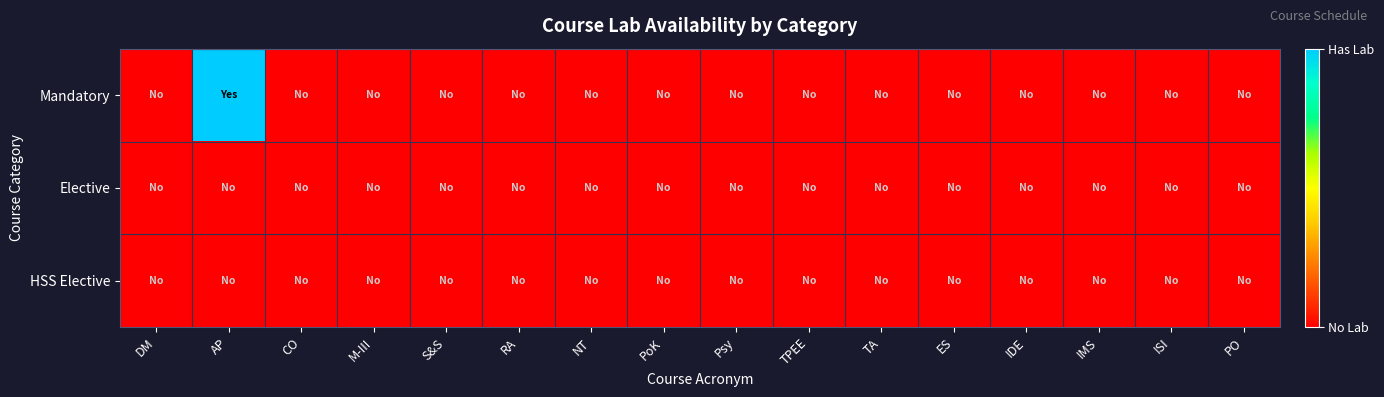

Rank the series at CO from lowest to highest value.

Mandatory, Elective, HSS Elective